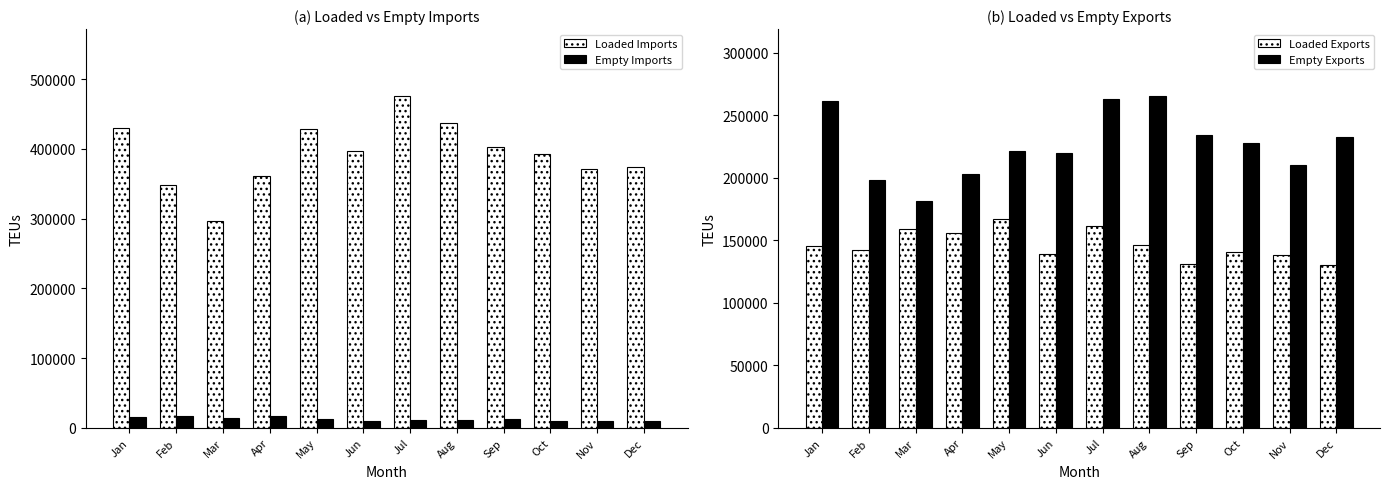

What are all the series names shown in the legend?

Loaded Imports, Empty Imports, Loaded Exports, Empty Exports